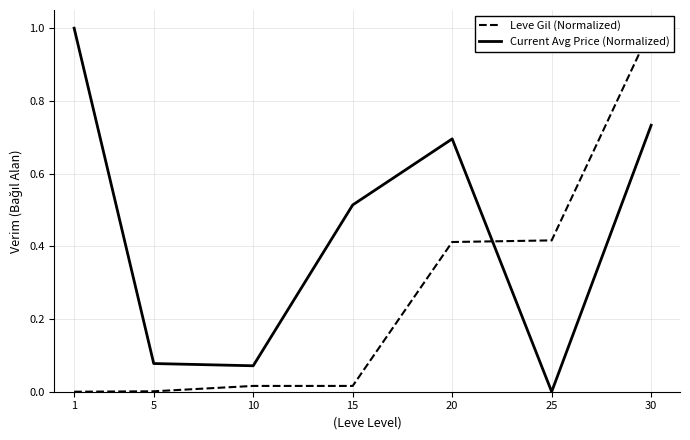

Is this an area chart (filled region under the line)?

No